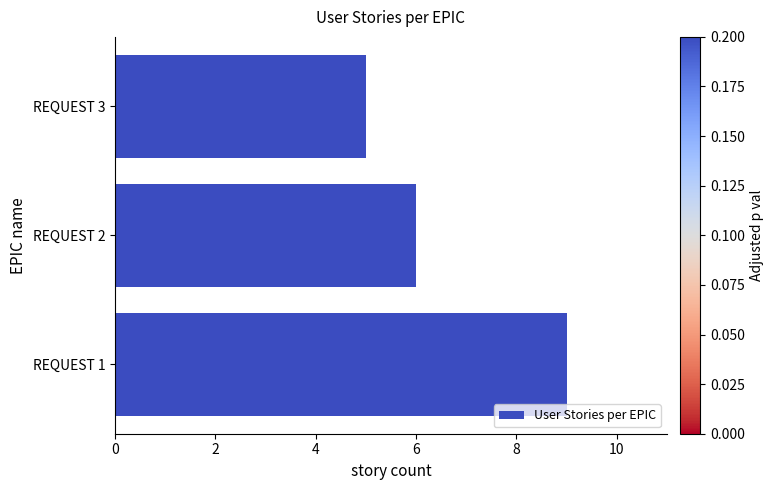

What is the change in value from REQUEST 1 to REQUEST 2?

-3